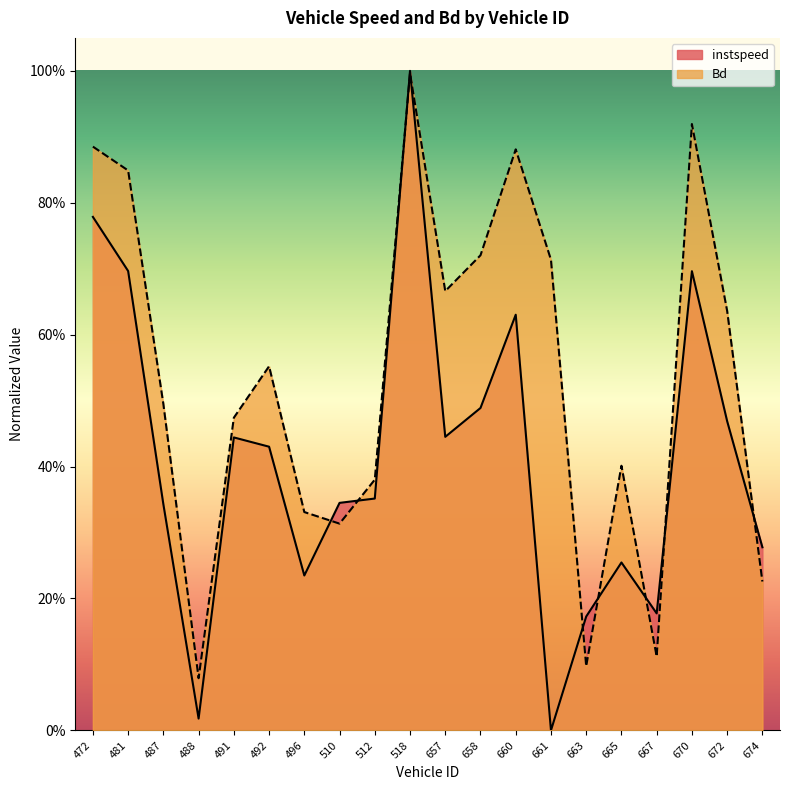

Reading left to right, transcribe all the data shown in this chart.

instspeed: 0.8	0.7	0.3	0.0	0.4	0.4	0.2	0.3	0.4	1.0	0.4	0.5	0.6	0.0	0.2	0.3	0.2	0.7	0.5	0.3
Bd: 0.9	0.8	0.5	0.1	0.5	0.6	0.3	0.3	0.4	1.0	0.7	0.7	0.9	0.7	0.1	0.4	0.1	0.9	0.6	0.2